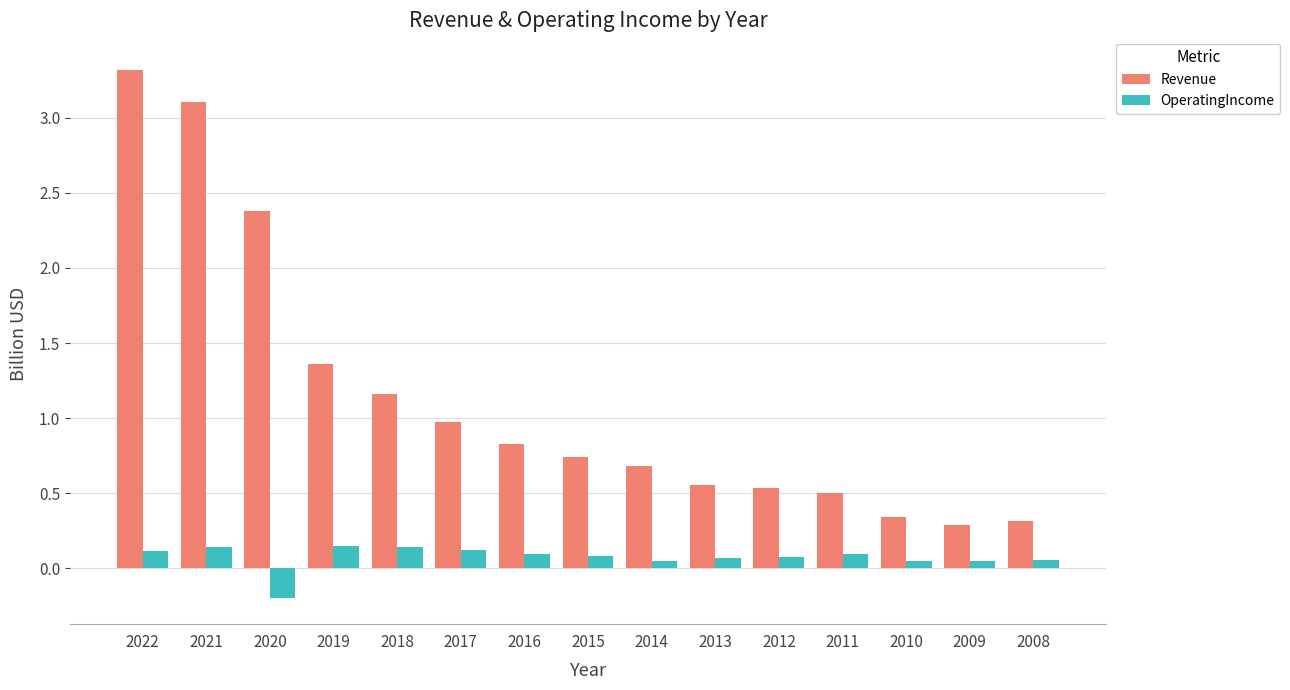

Count the number of categories in the chart.

15